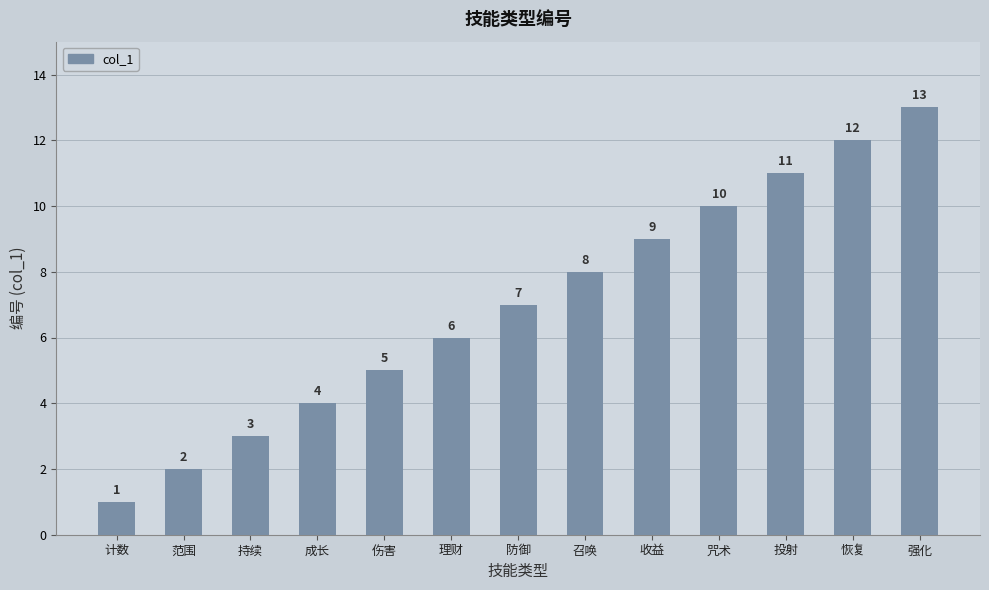

What is the average value?

7